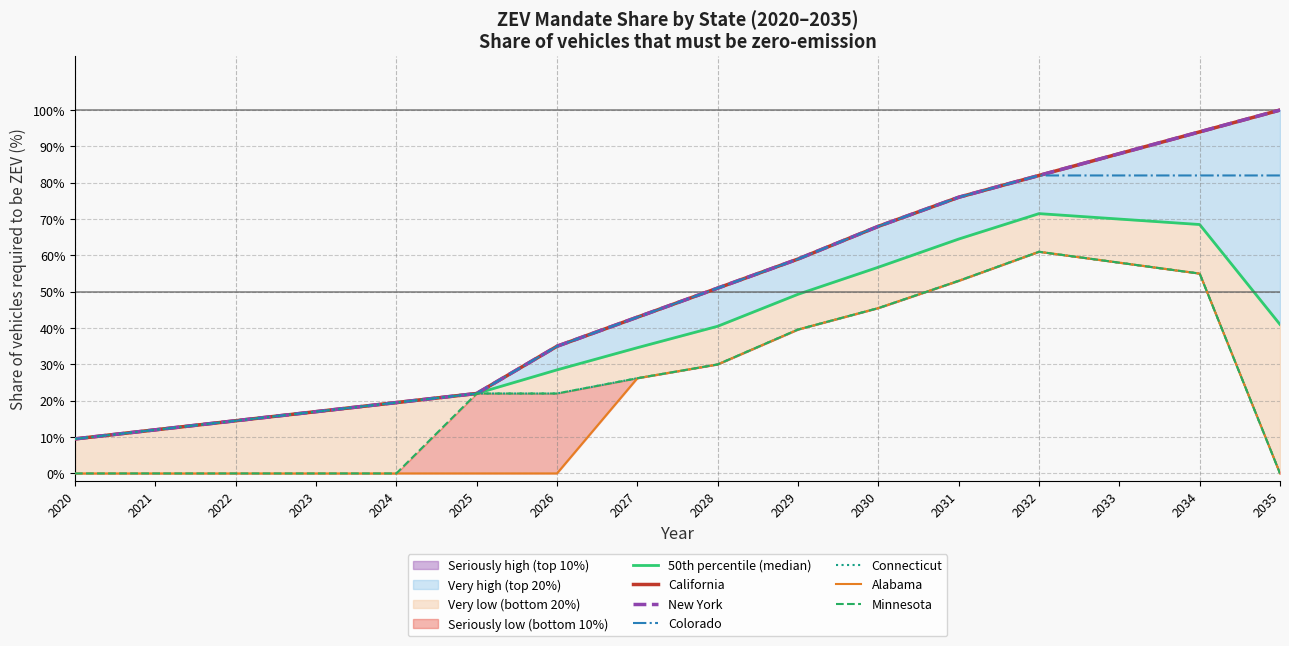

What is the difference between the Colorado values at 2025 and 2026?

0.1